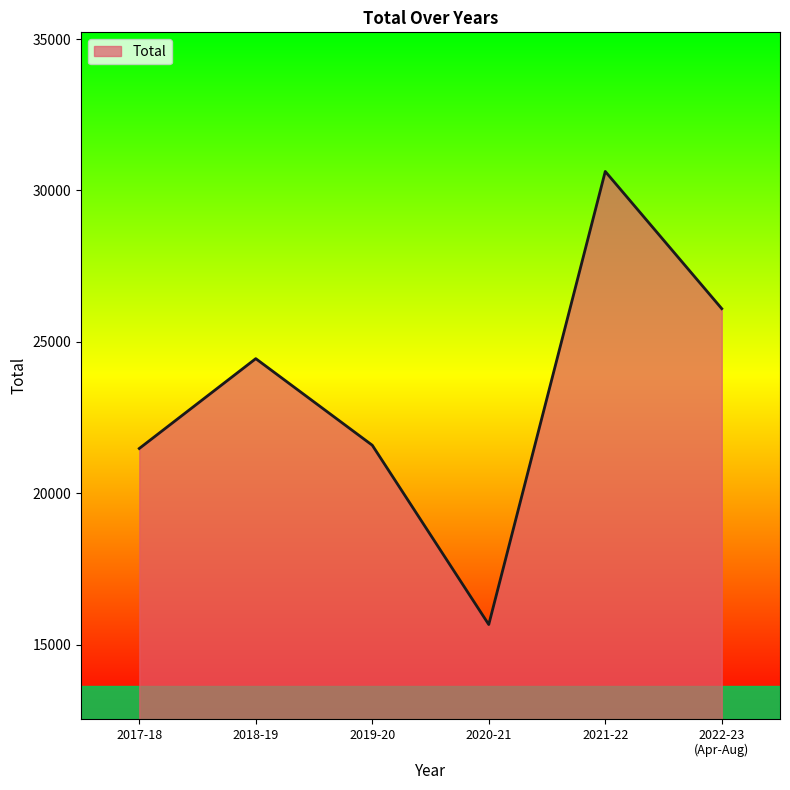

At which category does the chart reach its peak across all series?

2021-22